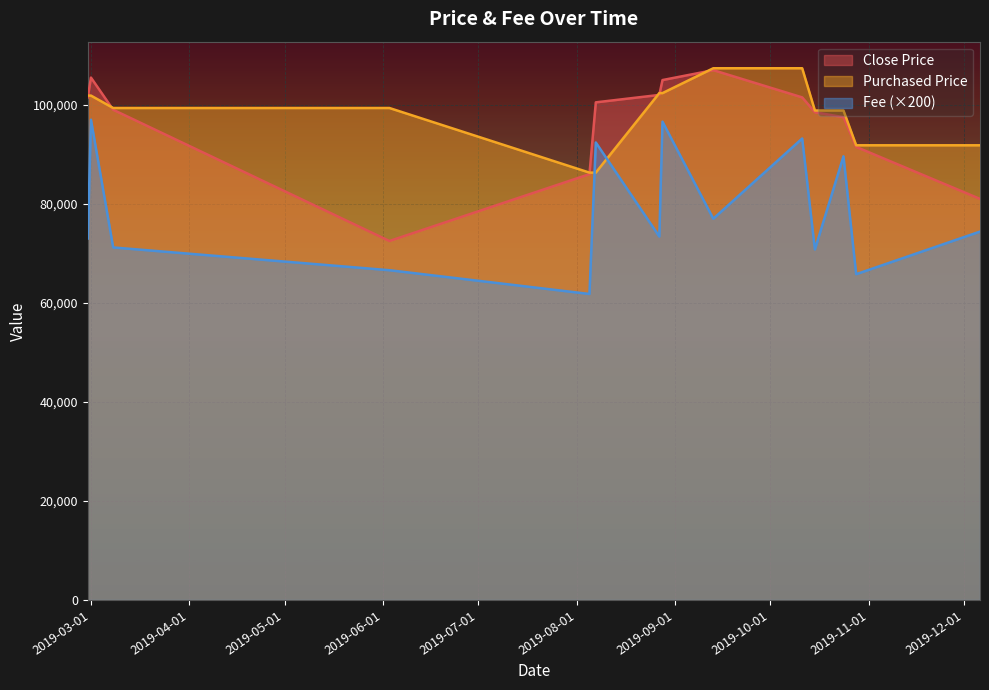

How many lines are shown in the chart?

3